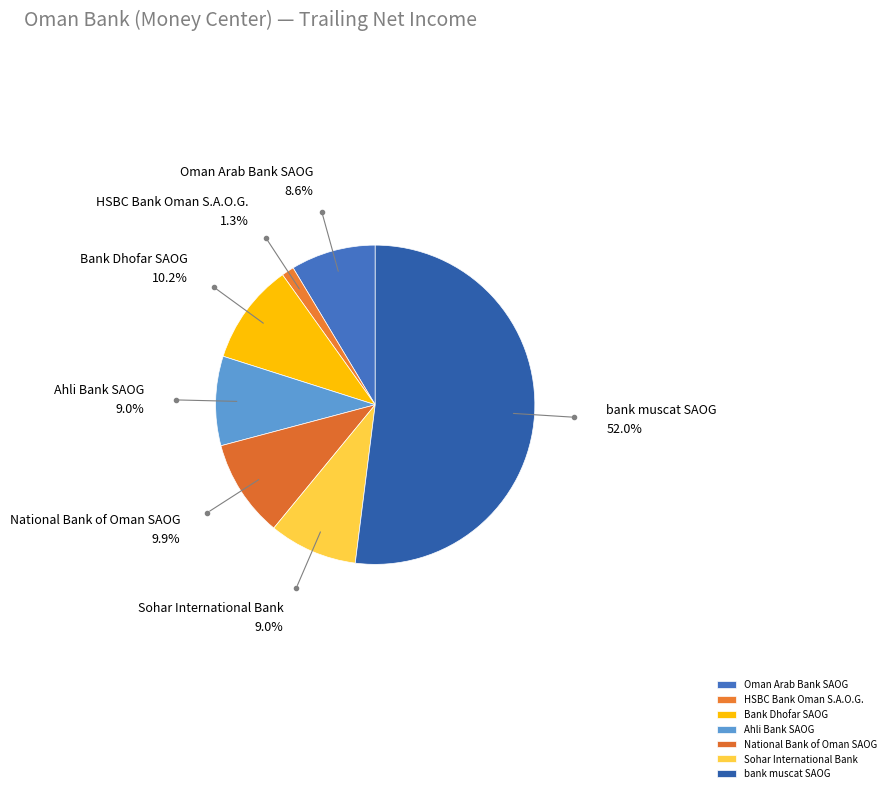

Combined, do Bank Dhofar SAOG and Ahli Bank SAOG account for over 50%?

No